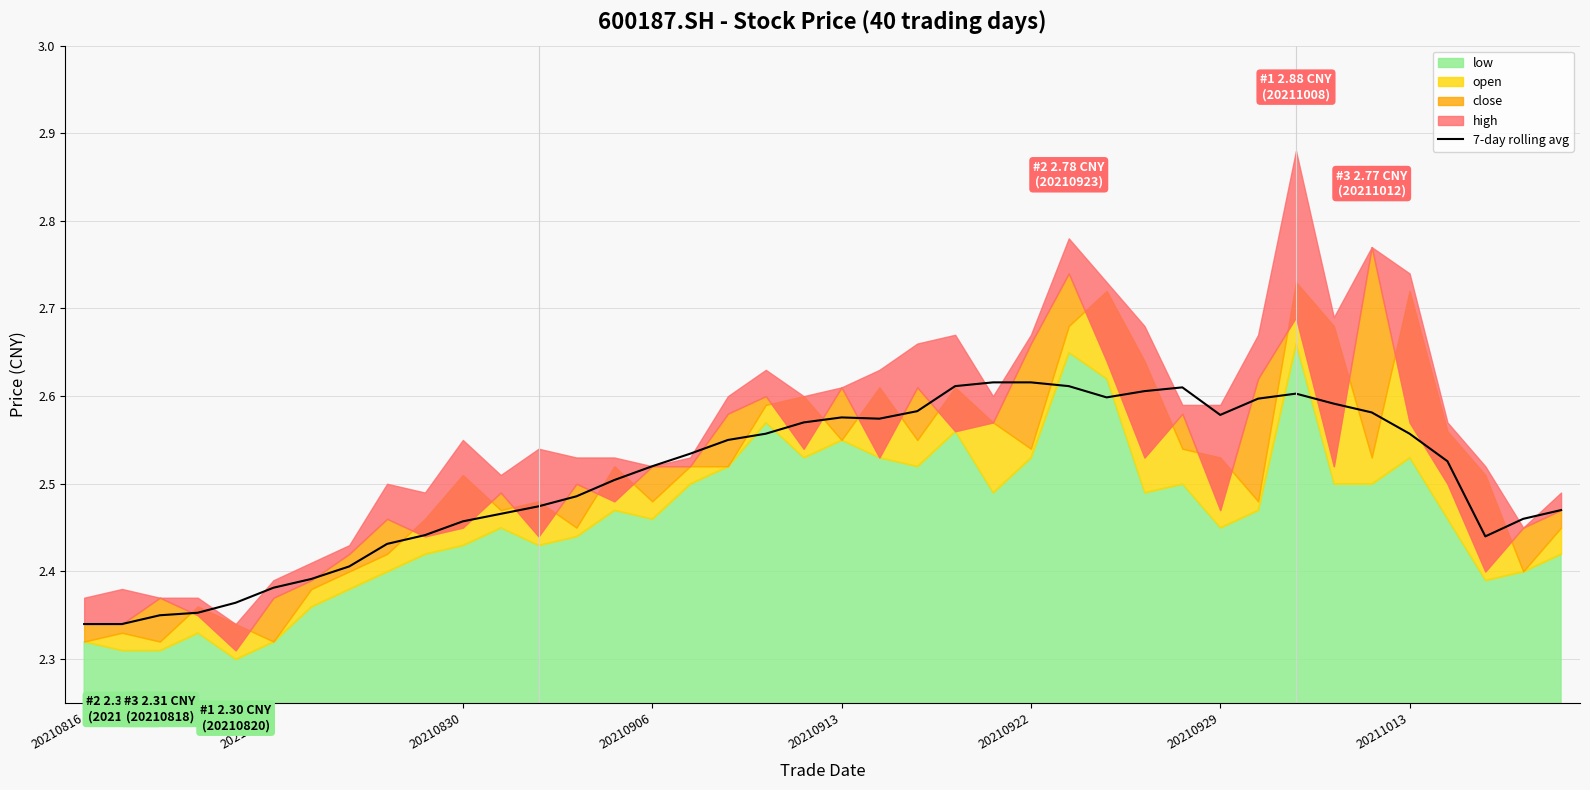

How many values are between 2 and 3?

40